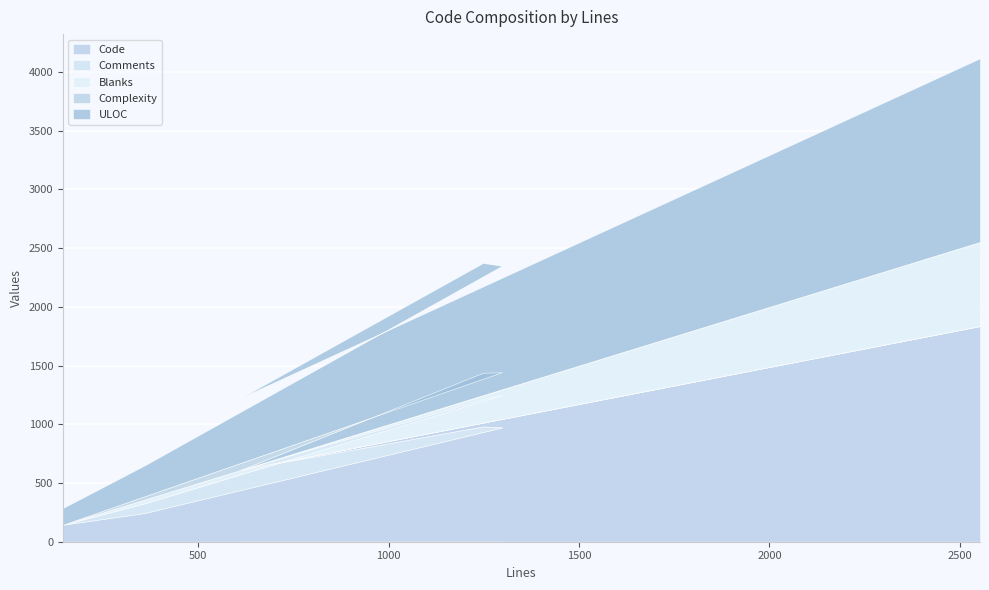

What is the label of the 6th point from the right?

145